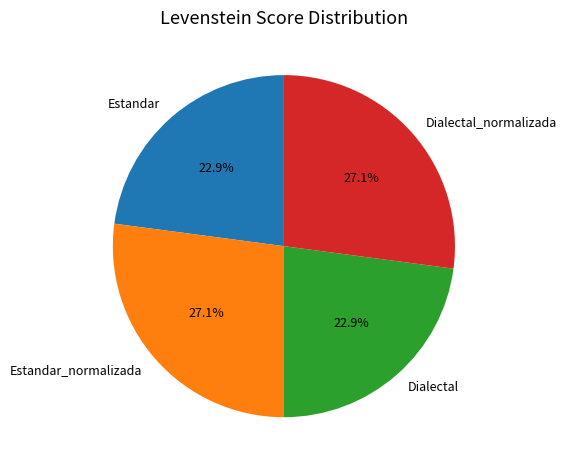

Count the number of slices in the pie.

4